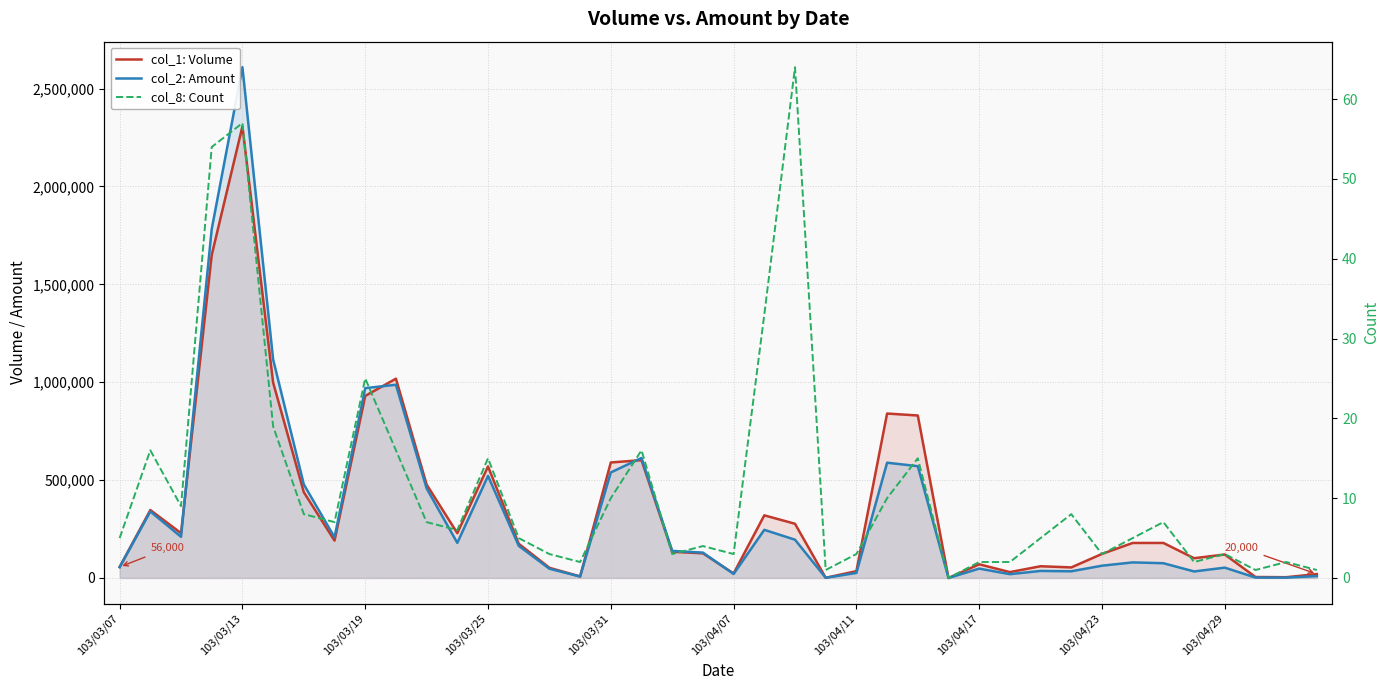

Is it true that col_2: Amount equals 362816 at 21?

False